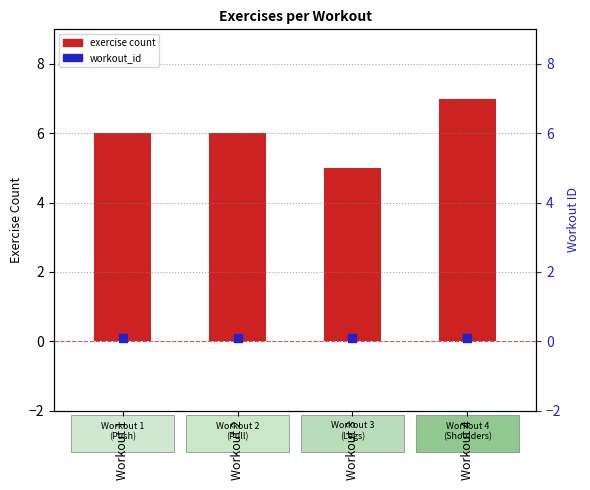

Is the value of workout_id marker at Workout 1 greater than the value of exercise count at Workout 3?

No